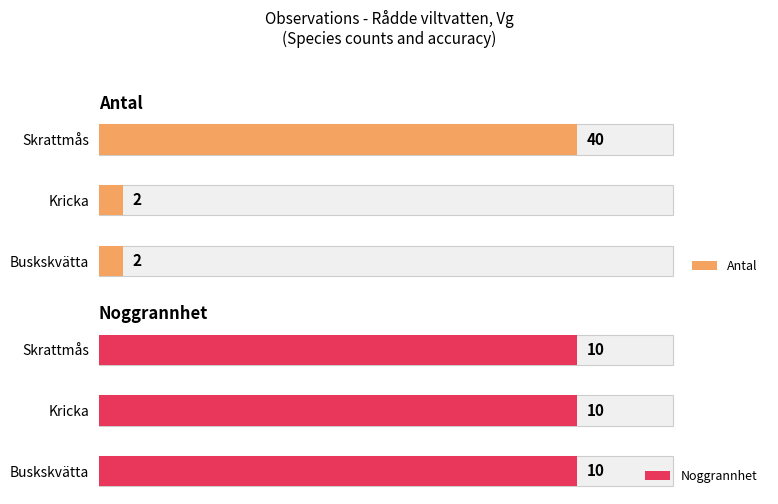

Rank the series by their maximum value, from lowest to highest.

Noggrannhet, Antal